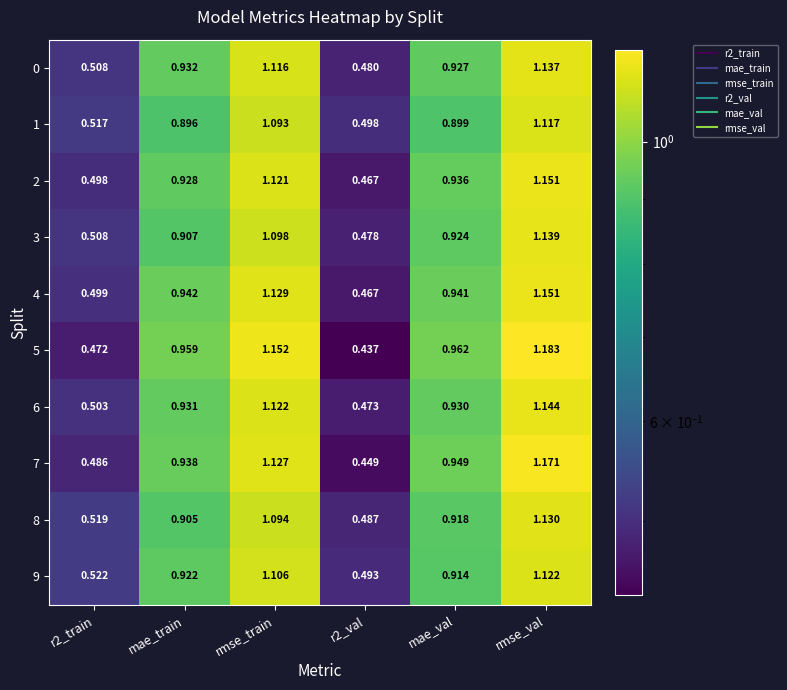

Which series changed the most between rmse_train and mae_val?

1